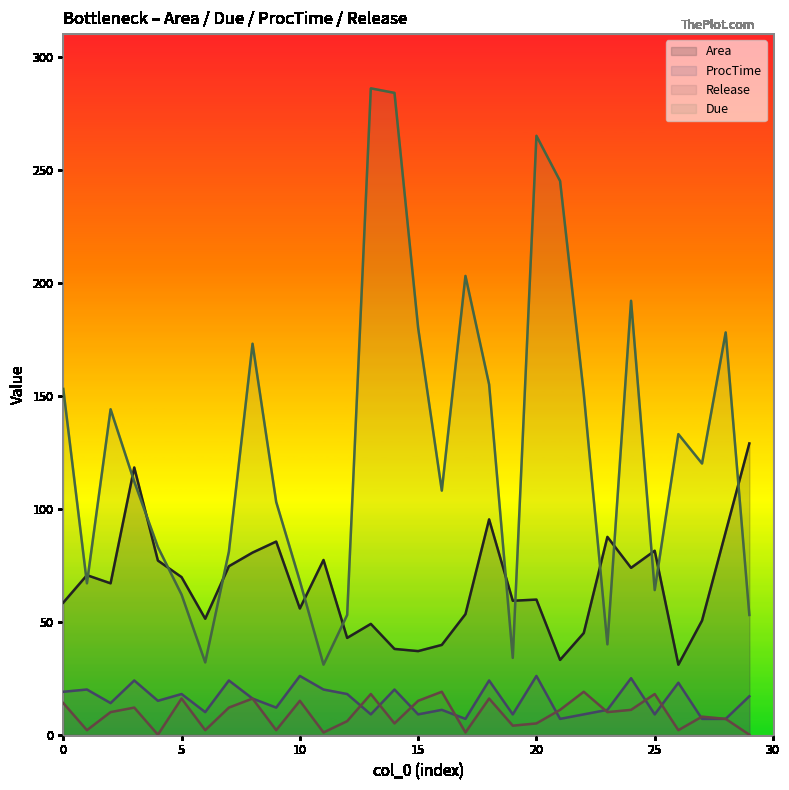

What are all the series names shown in the legend?

Area, ProcTime, Release, Due